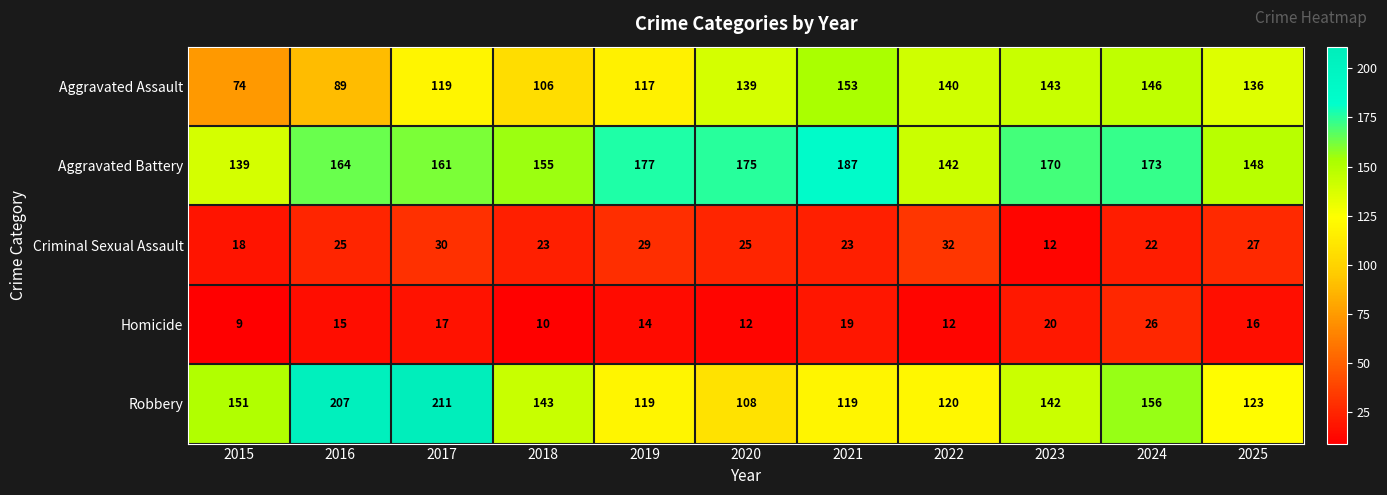

How many categories are shown in the chart?

11